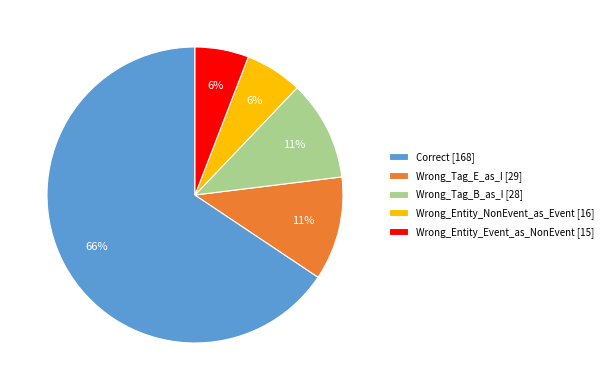

To the nearest percent, what percentage of the pie is Correct?

66%